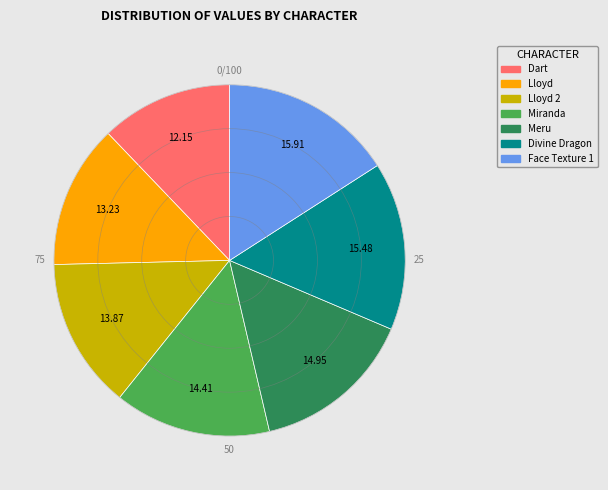

Is Face Texture 1 the majority of the pie?

No